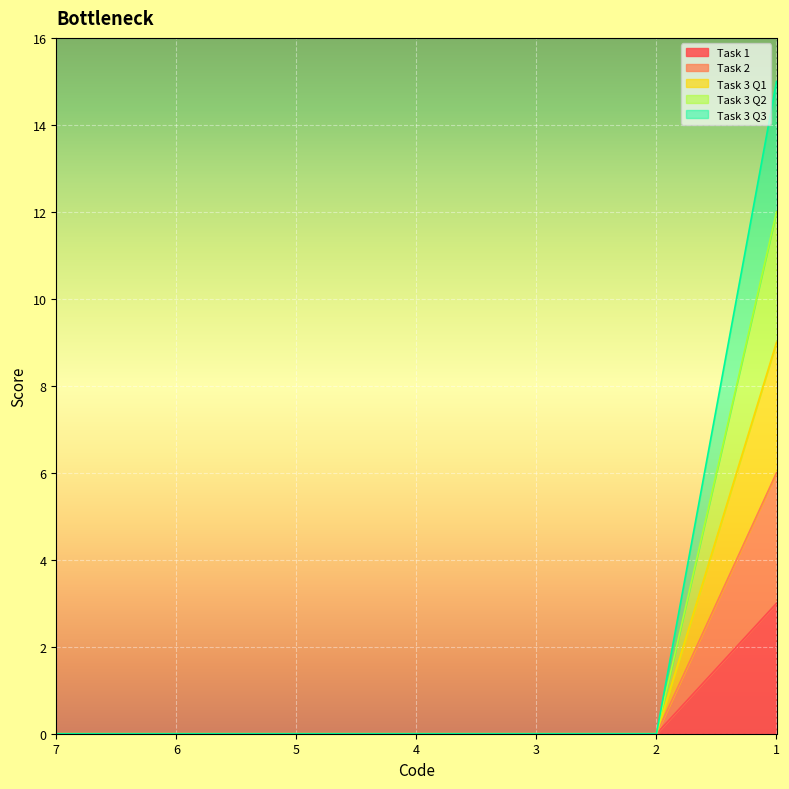

The Task 3 Q3 series shows 15 at 1. True or false?

True